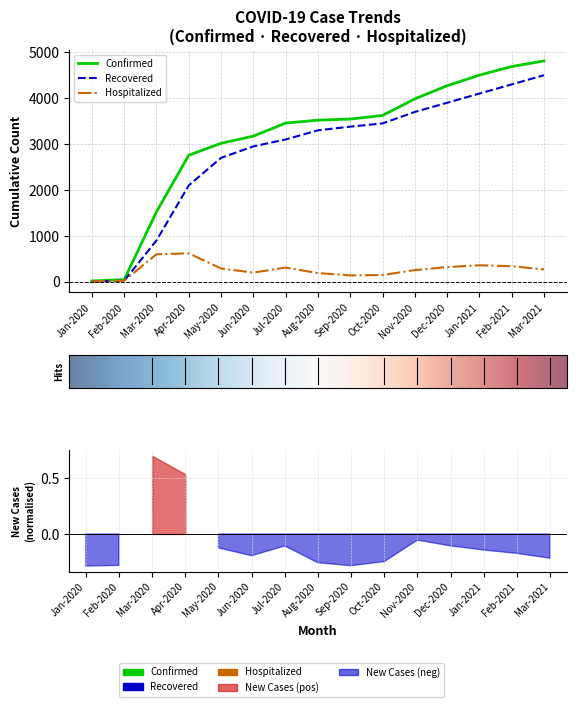

What is the minimum value for Hospitalized?

11